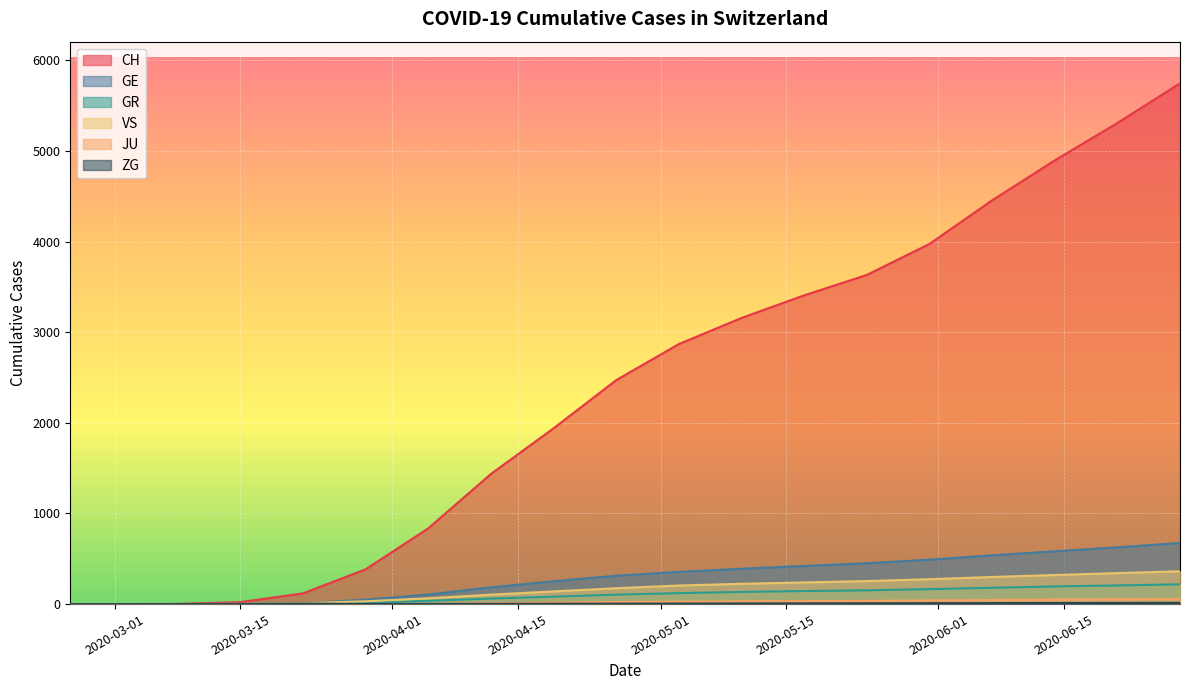

Between 2020-03-08 and 2020-05-10, which is larger?

2020-05-10